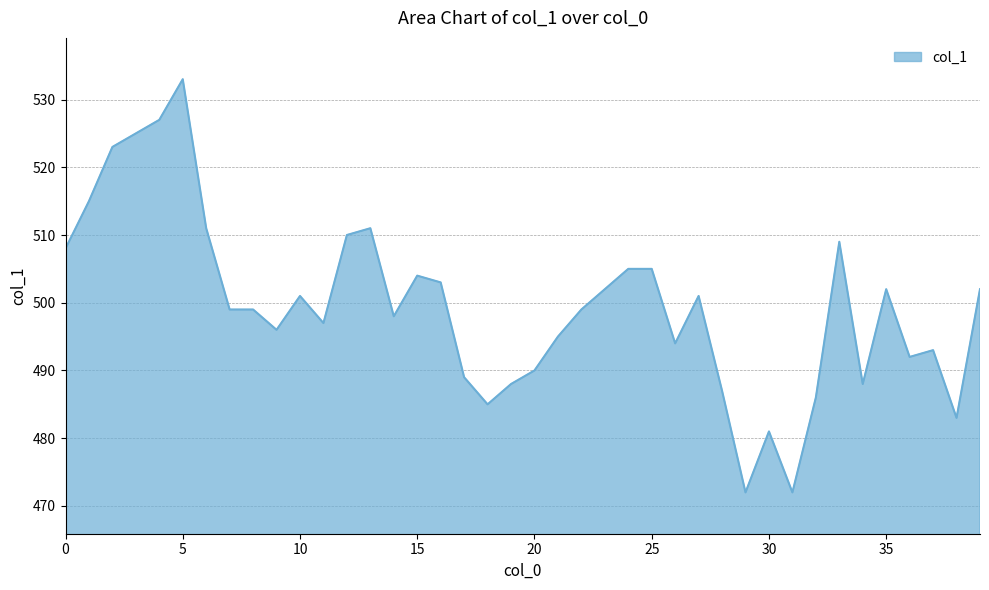

What is the difference between the maximum and minimum values?

61